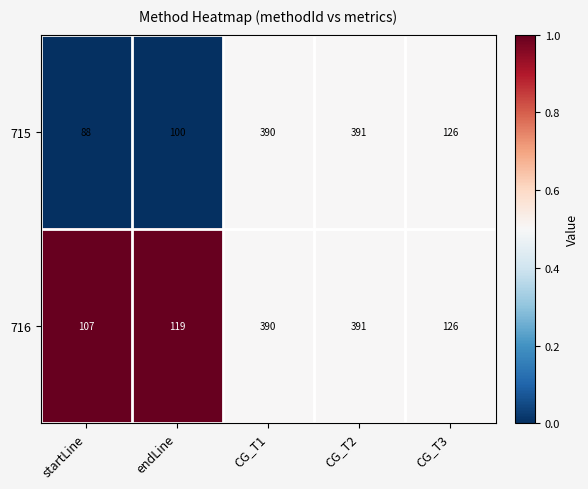

What is the spread (max minus min) of values at endLine?

19